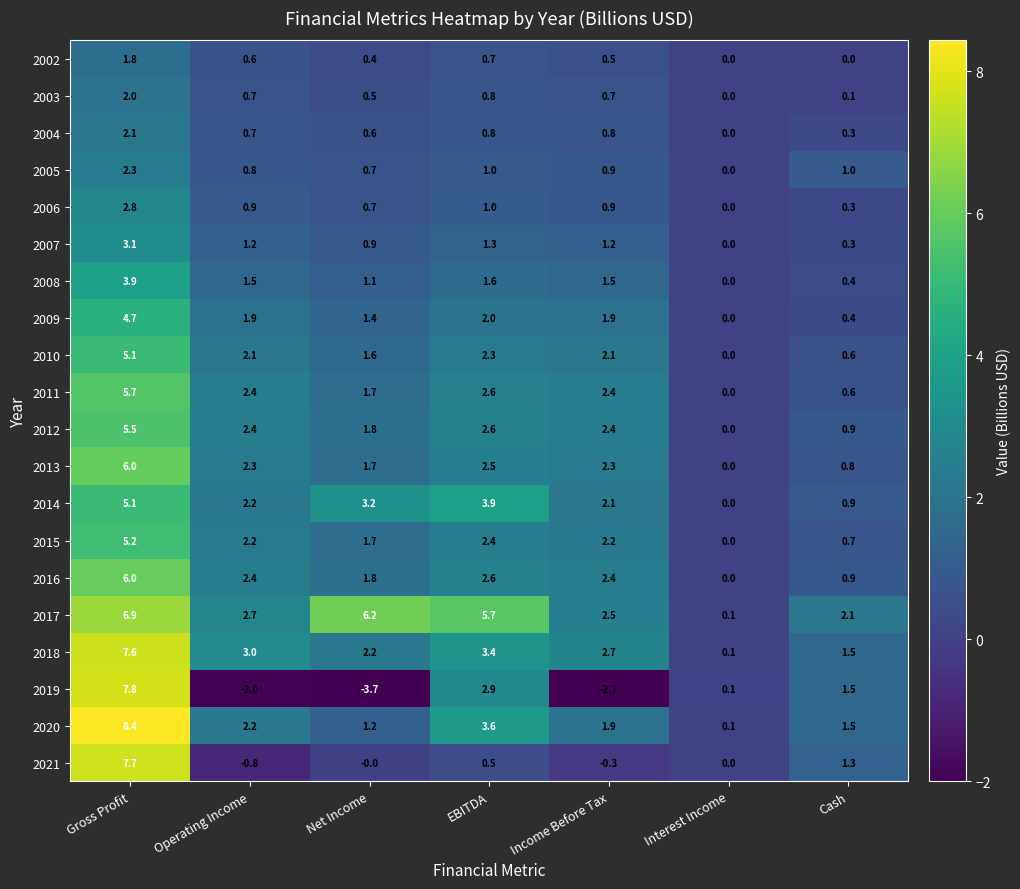

What is the smallest value displayed?

-3.7